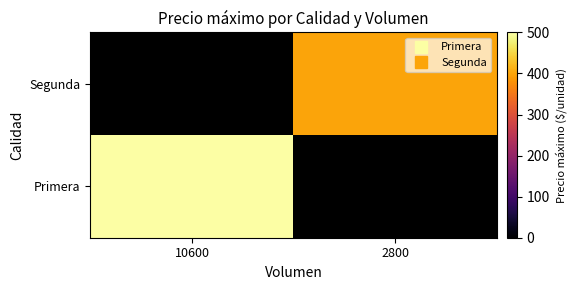

What is the greatest value displayed?

500.0